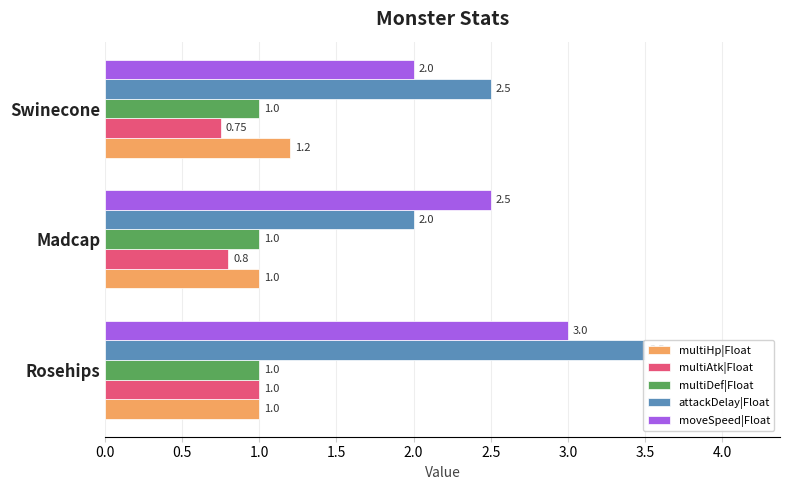

Which series has the largest range (max minus min)?

attackDelay|Float